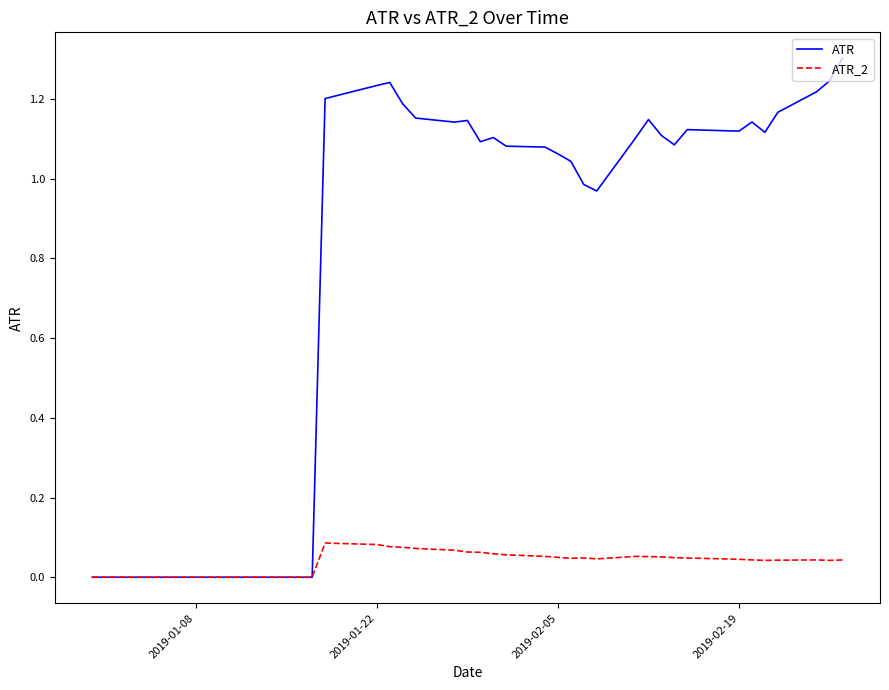

Which series has the largest total across all categories?

ATR